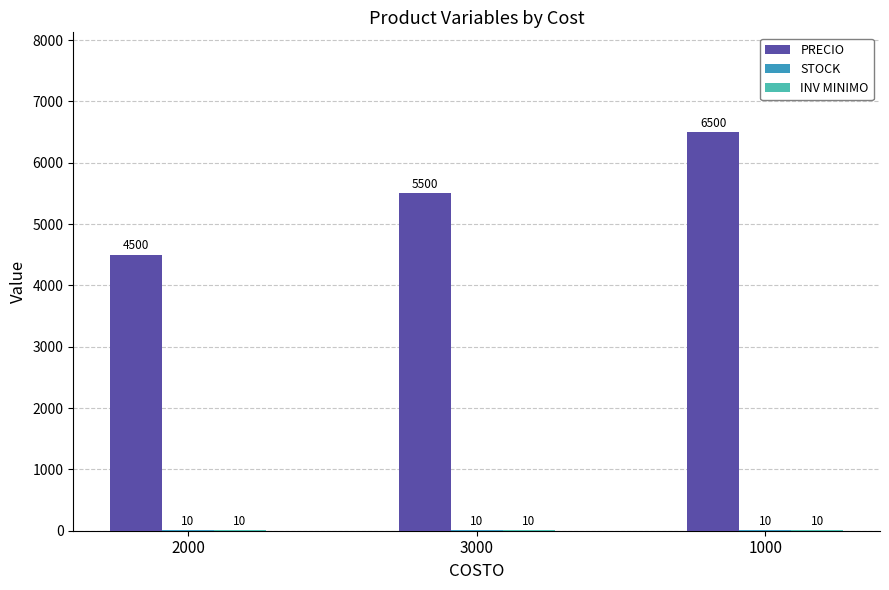

What is the sum of the PRECIO values at 3000 and 2000?

10000